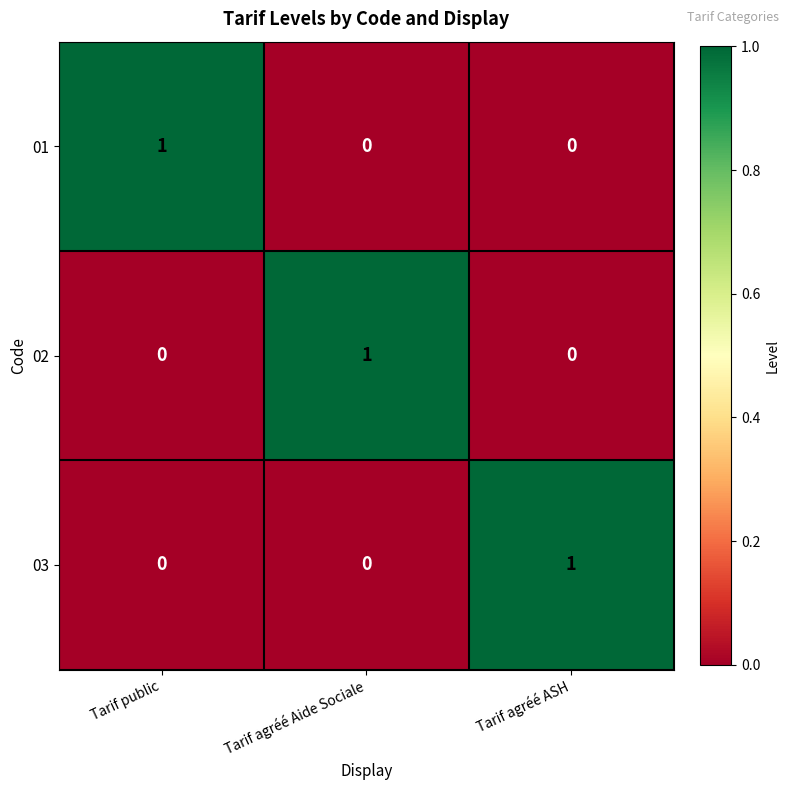

At which label does 03 reach its peak?

Tarif agréé ASH